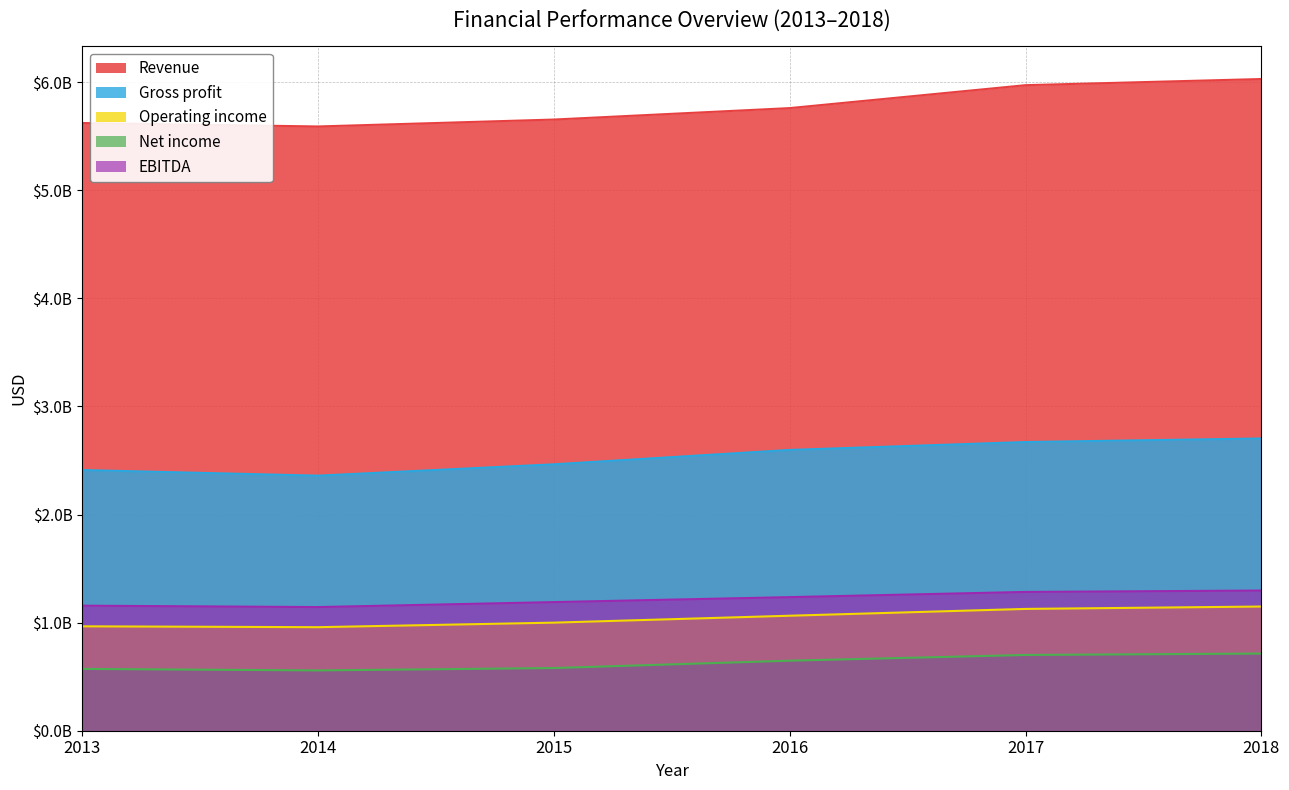

How many lines are shown in the chart?

5